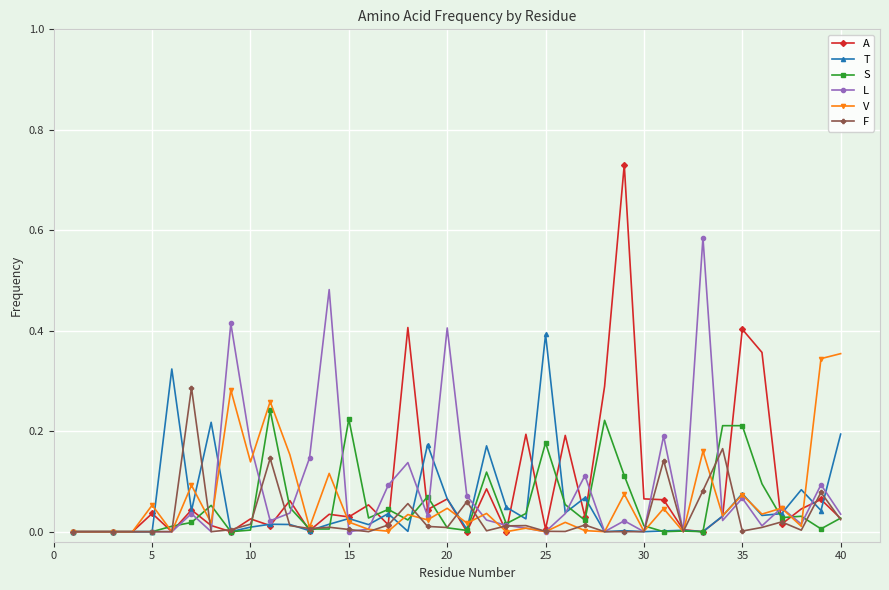

Does the chart display data point markers on the line(s)?

Yes